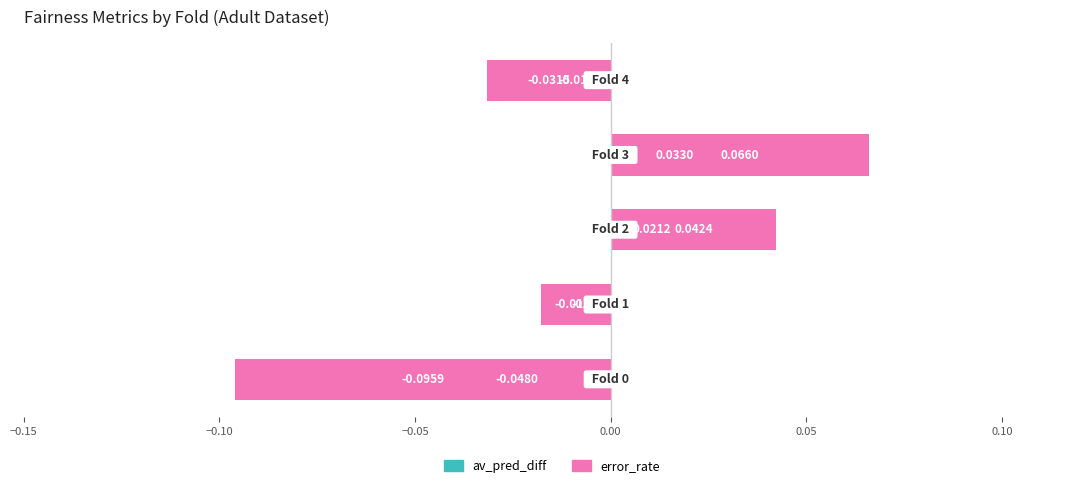

How many positive values does the error_rate series have?

2